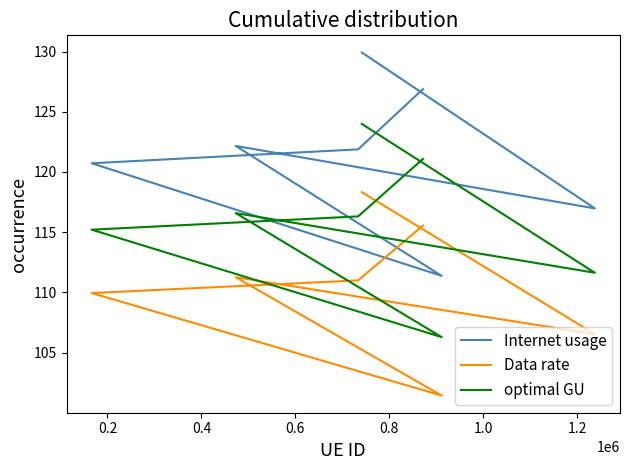

The Data rate series shows 184.4 at 0.0. True or false?

False